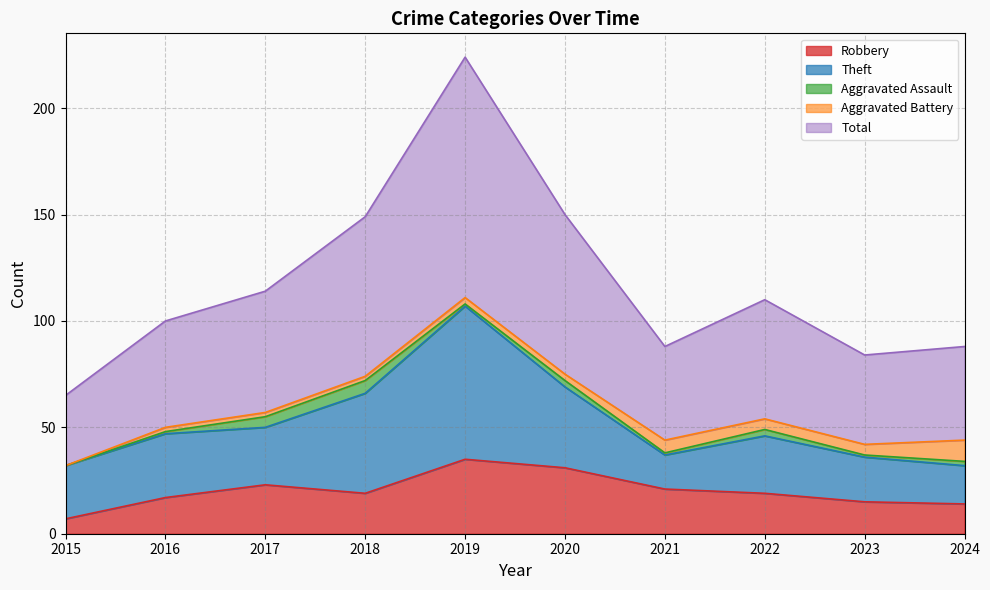

At which label does Robbery reach its minimum?

2015